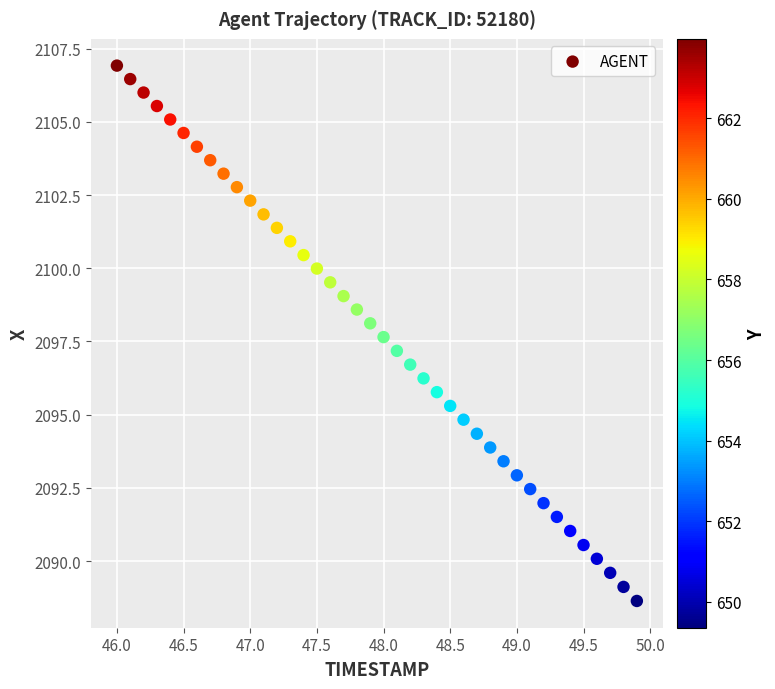

What is the range of X values (max minus min)?

3.9